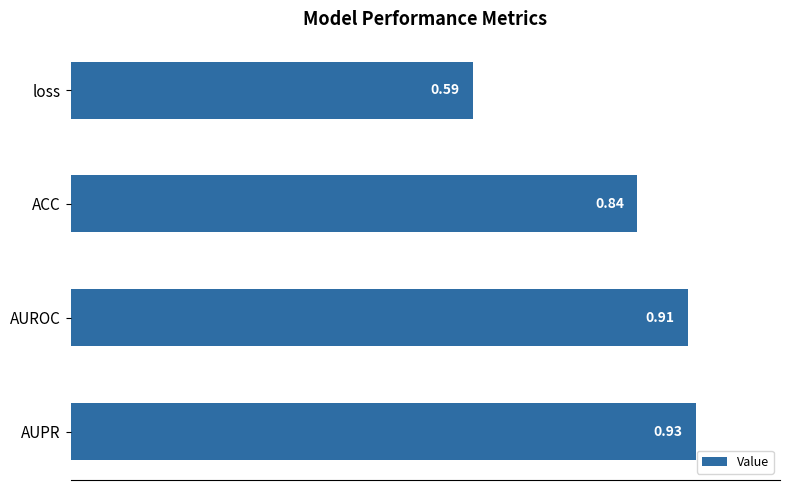

What is the sum of all values?

3.3